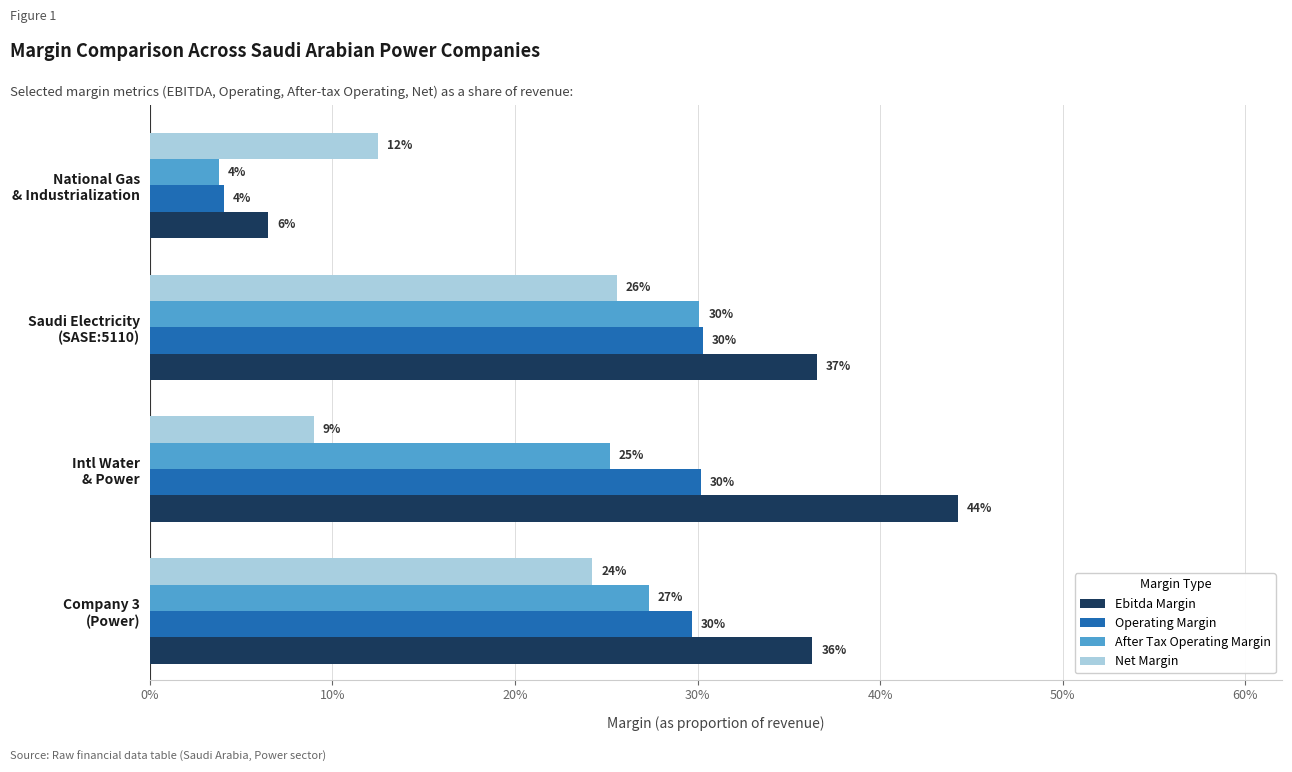

List the series in order of their peak value, lowest first.

Net Margin, After Tax Operating Margin, Operating Margin, Ebitda Margin